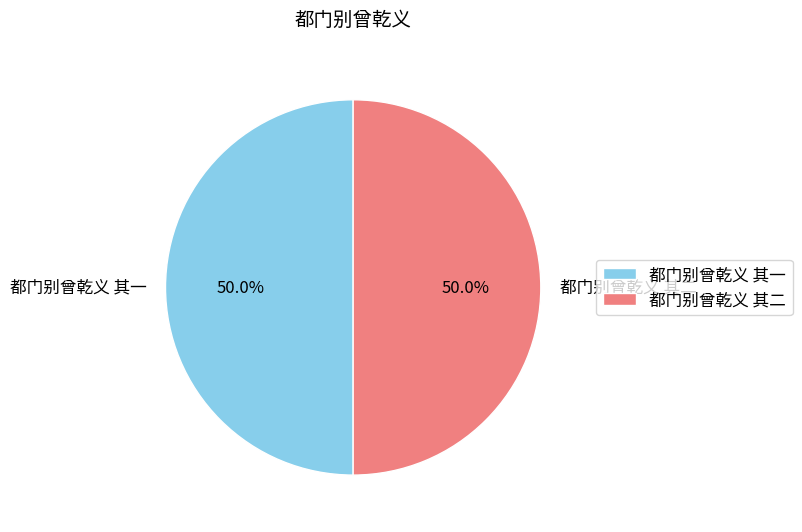

Approximately how many times larger is the value at 都门别曾乾义 其一 compared to 都门别曾乾义 其二?

1.0